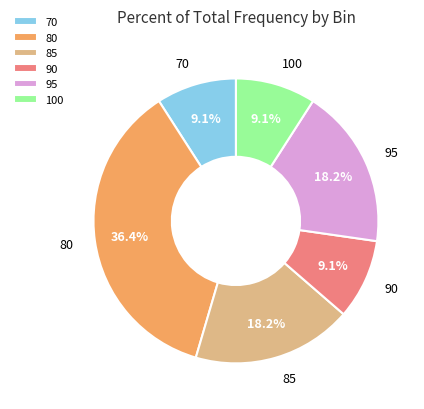

What is the total percentage of 70 and 80?

45.5%